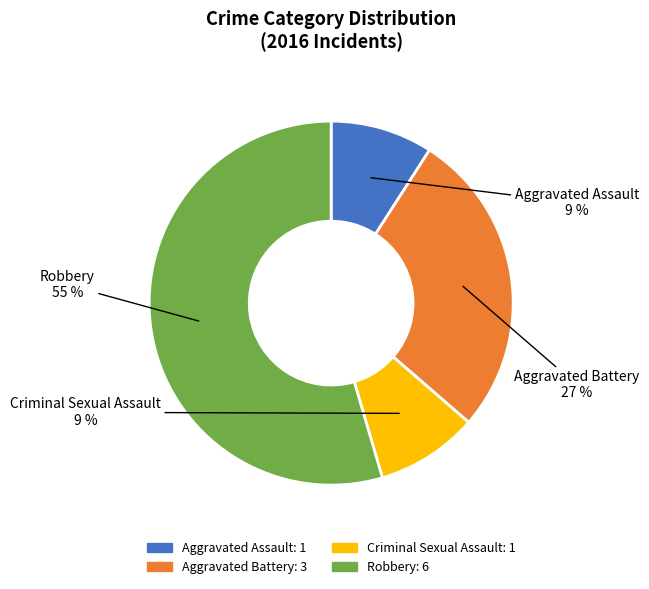

Is the sum of Criminal Sexual Assault and Robbery greater than half?

Yes